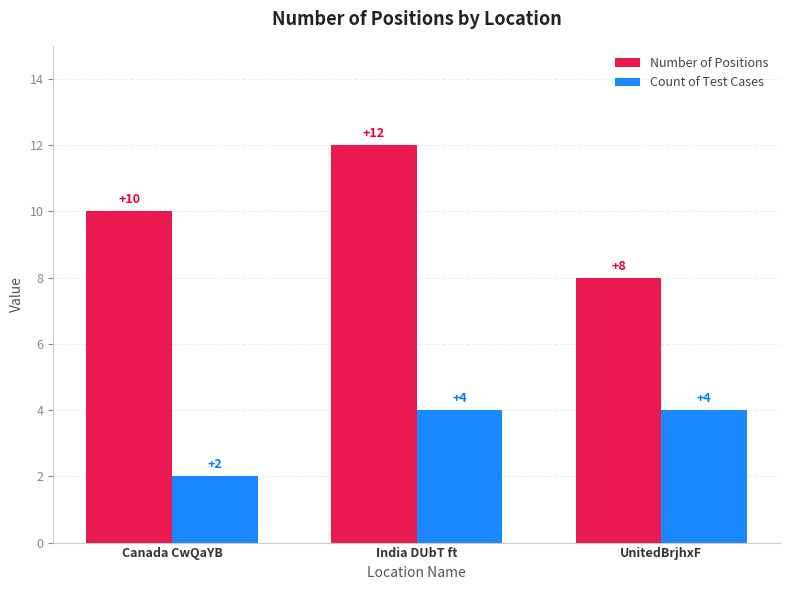

At which category does the chart reach its minimum across all series?

Canada CwQaYB